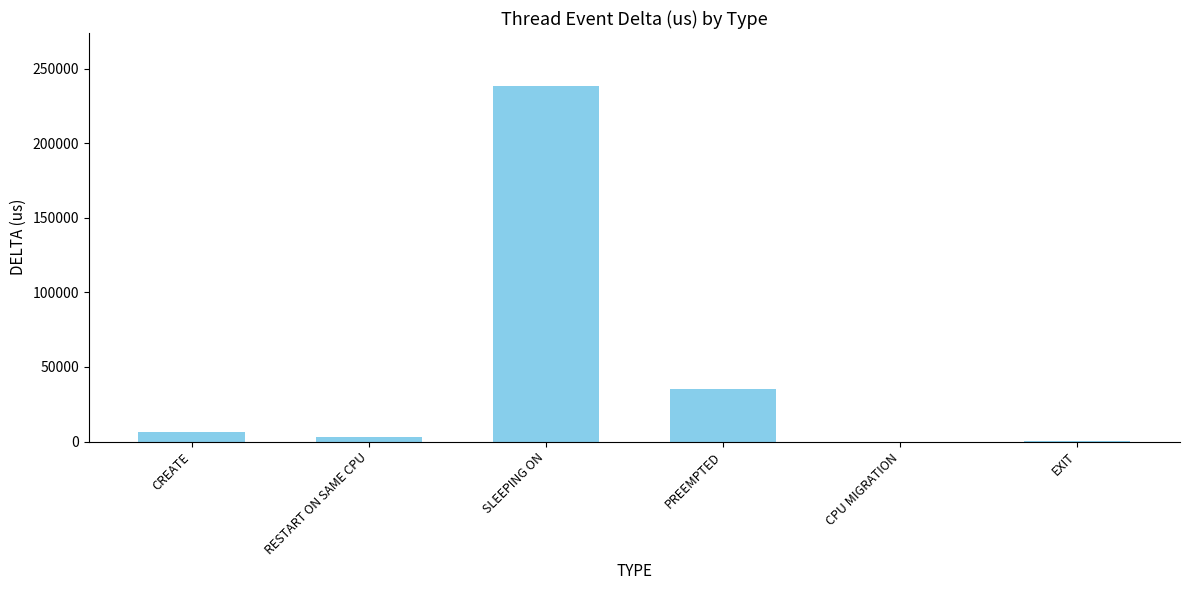

Which category has the highest value across all series?

SLEEPING ON